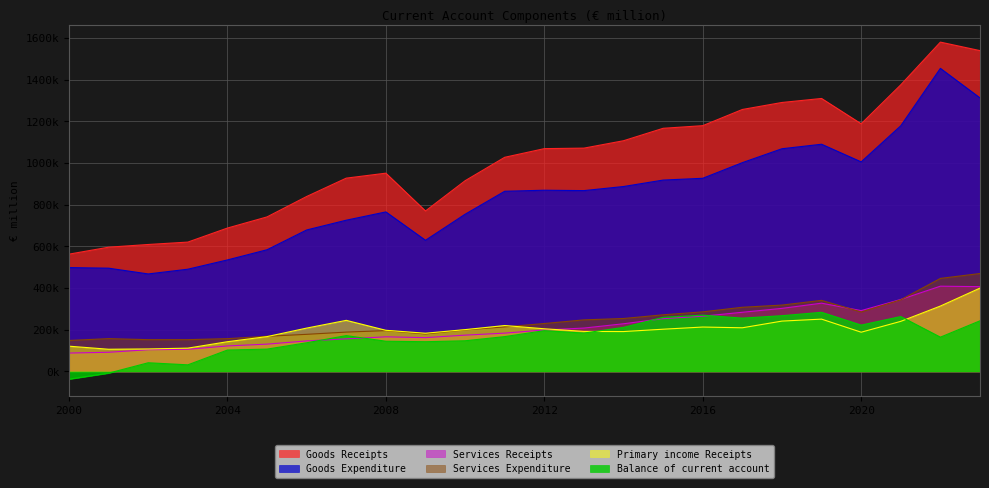

At which category does the chart reach its peak across all series?

2022